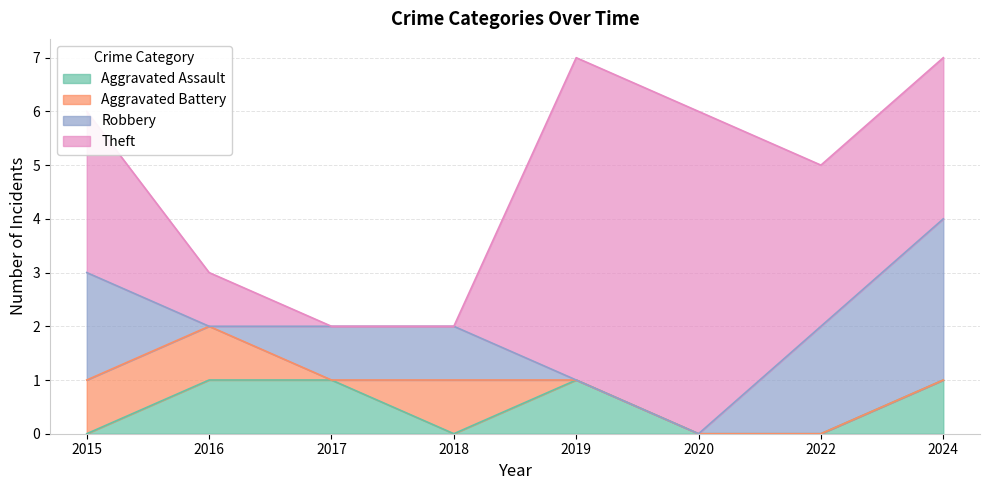

At which category is the sum across all series the highest?

2019